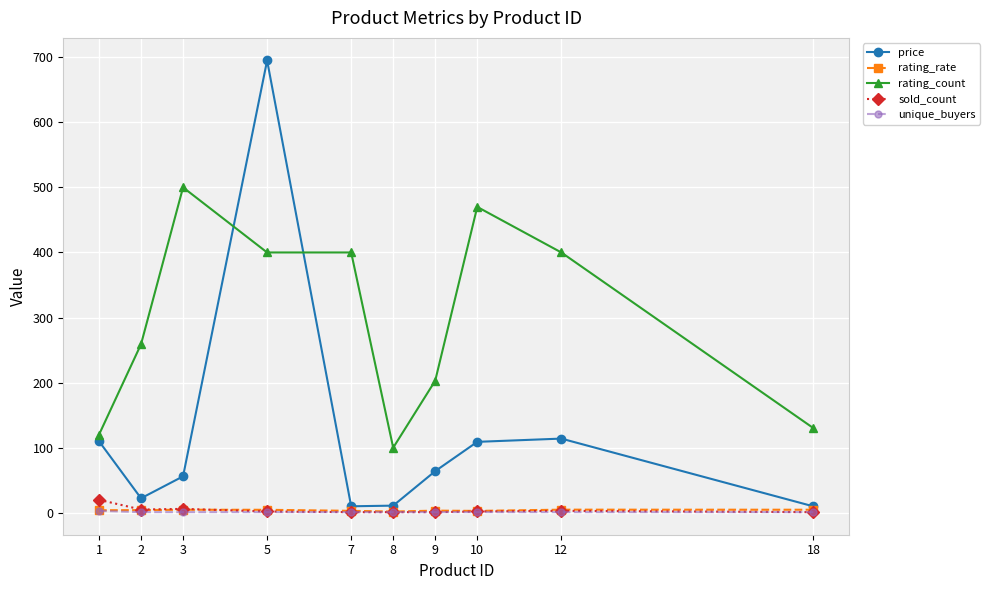

What are all the series names shown in the legend?

price, rating_rate, rating_count, sold_count, unique_buyers